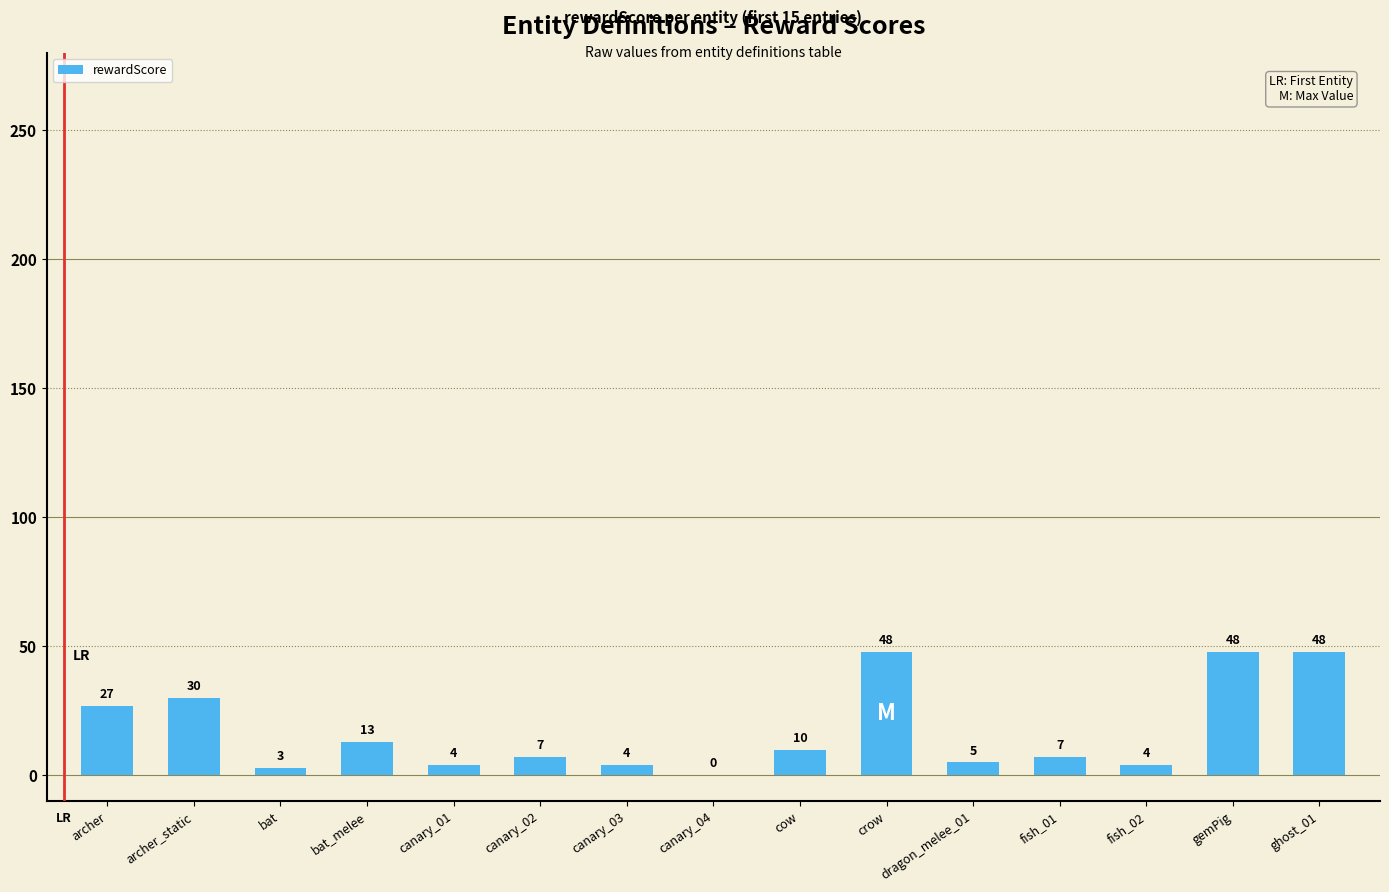

Is it true that the value at ghost_01 is 64?

False